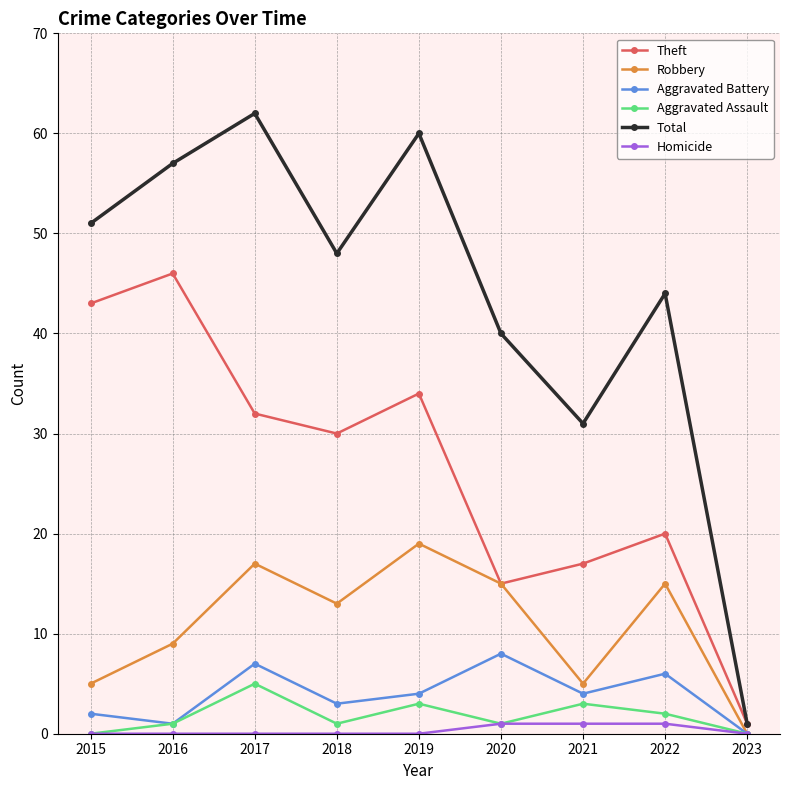

What value does the Total series have at 2015?

51